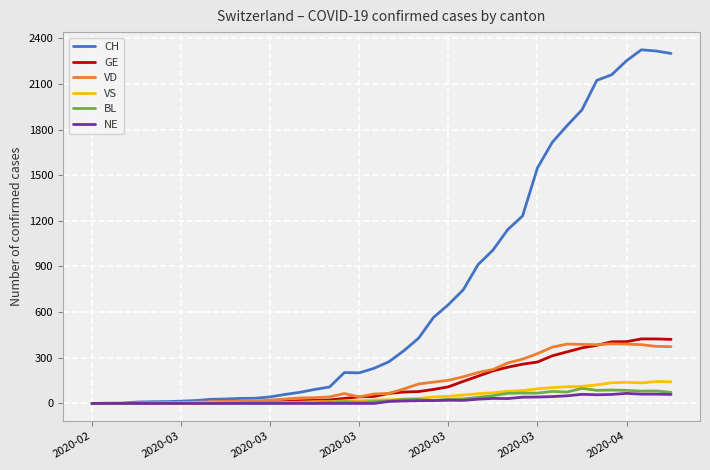

What is the difference between the maximum and minimum values in the VS series?

144